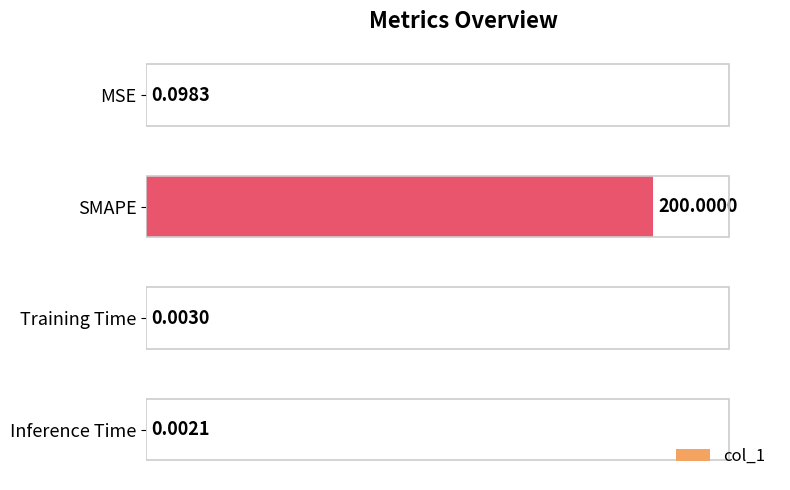

What is the sum of all values?

200.1